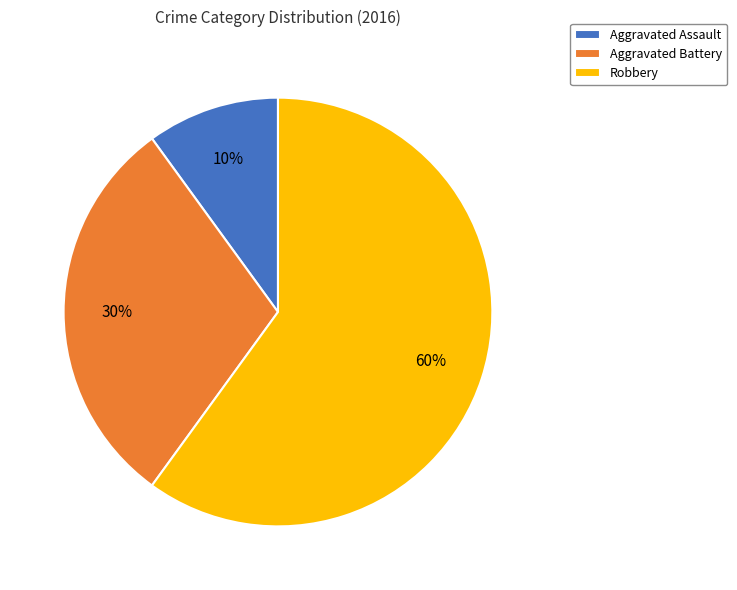

Combined, do Robbery and Aggravated Battery account for over 50%?

Yes